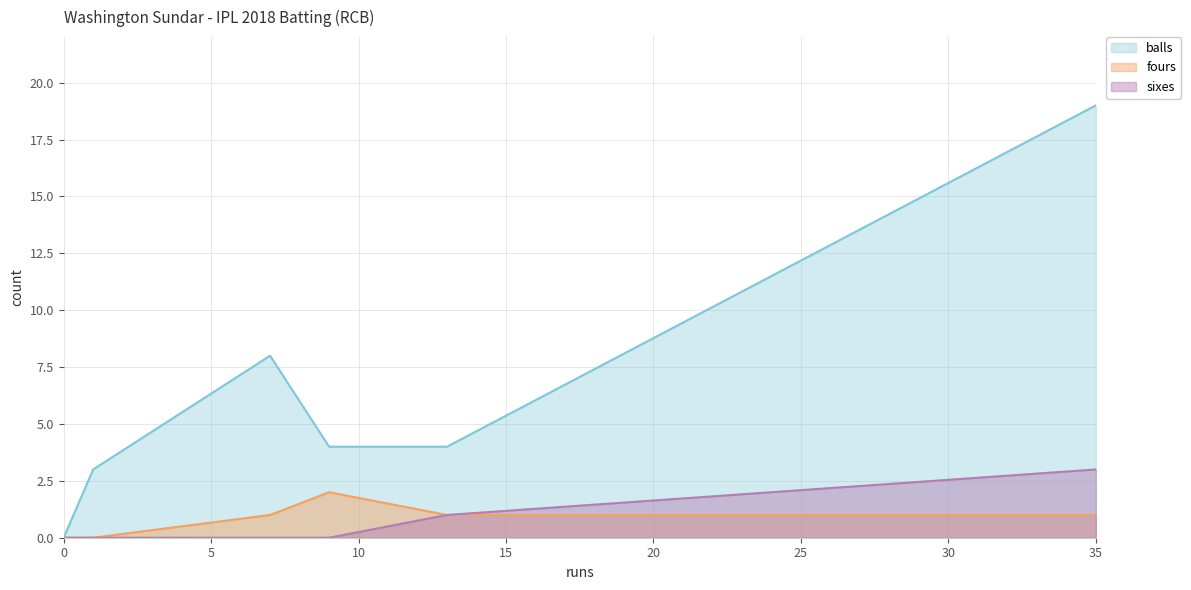

True or false: balls and sixes intersect in this chart.

False